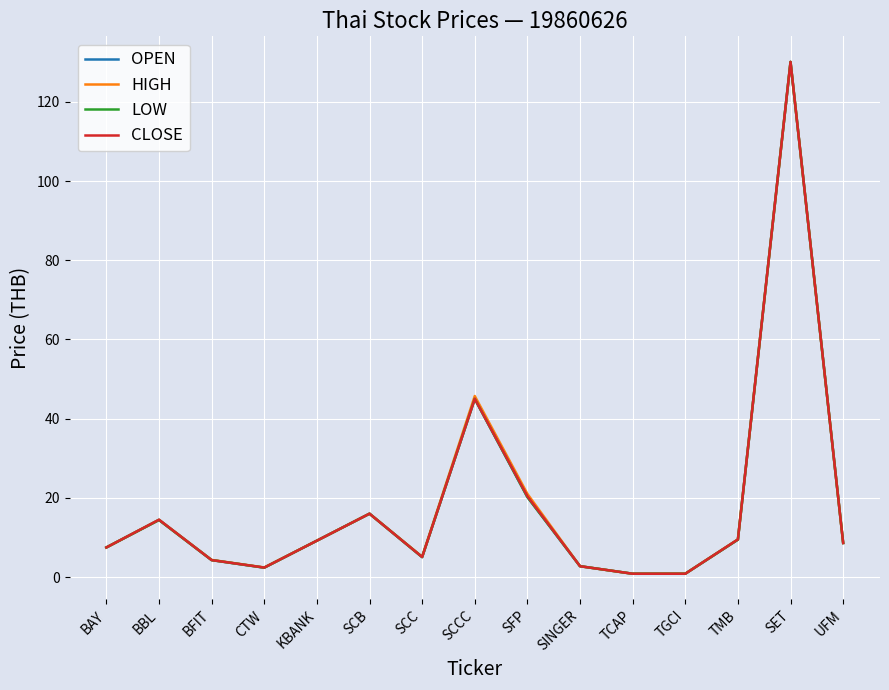

What position from the right is SCB?

10